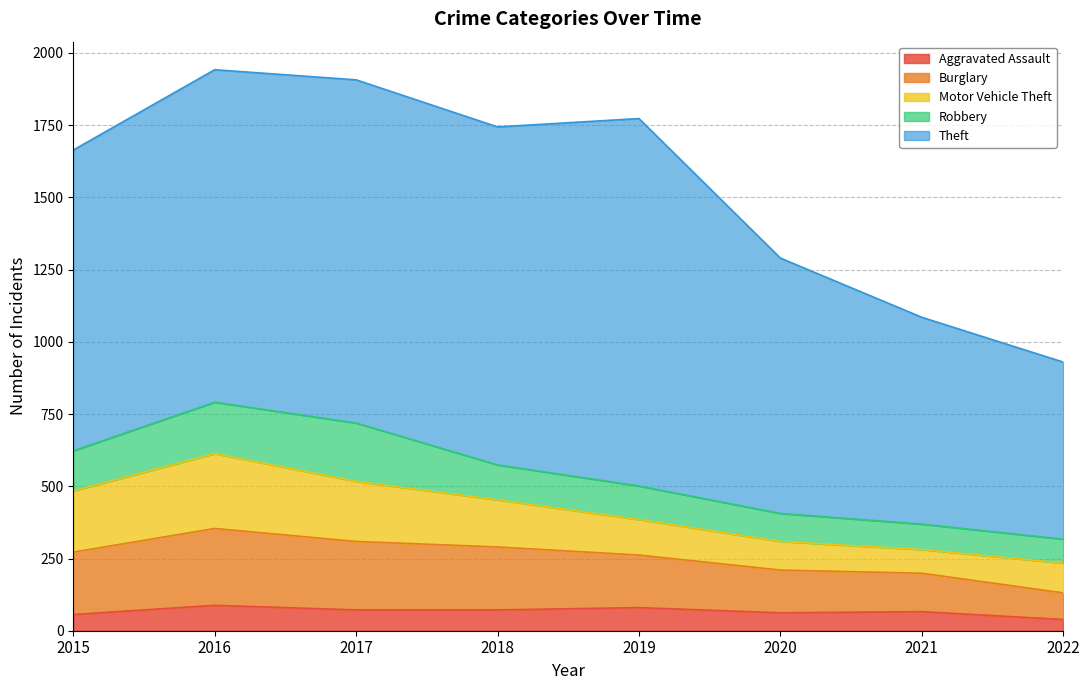

The Motor Vehicle Theft series shows 103 at 2022. True or false?

True